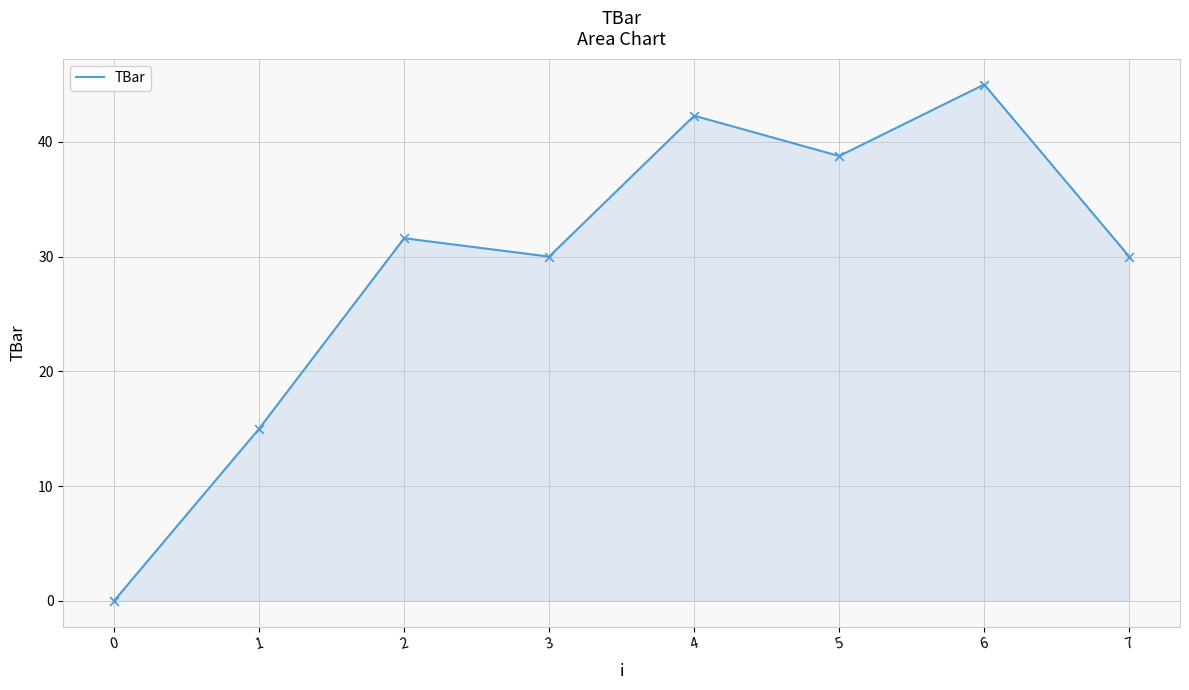

What is the change in value from 4 to 5?

-3.5